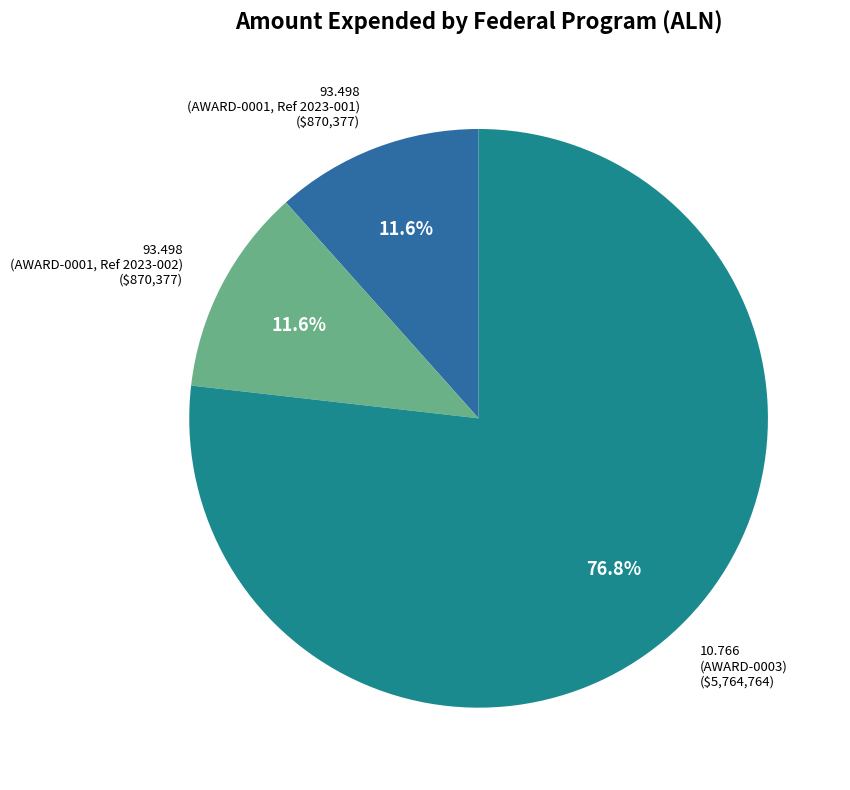

Which slice represents more than half of the pie?

10.766 (AWARD-0003) ($5,764,764)